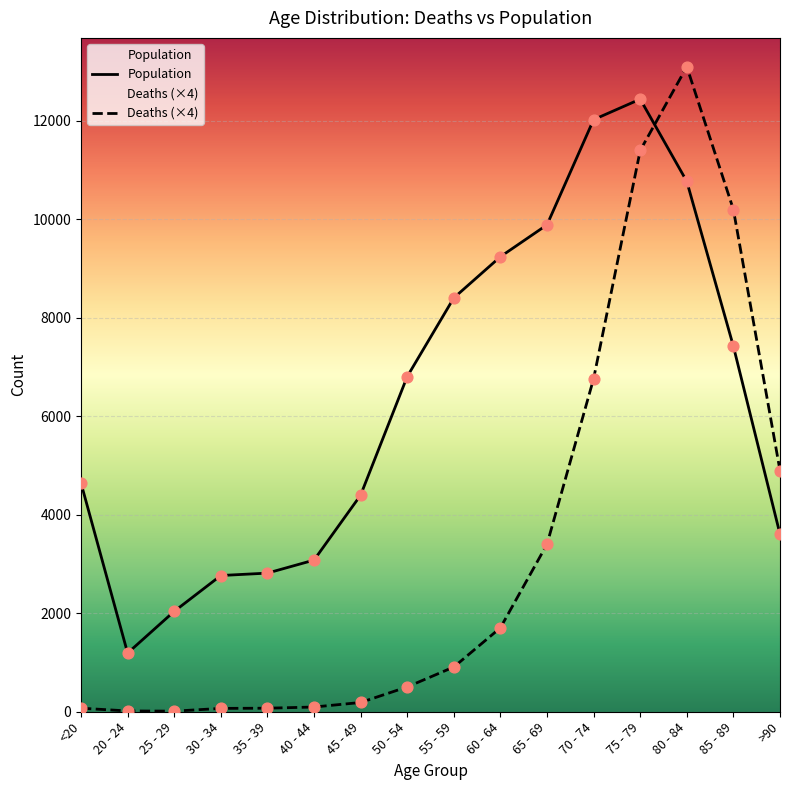

Which series has the largest Y range (max minus min)?

Deaths